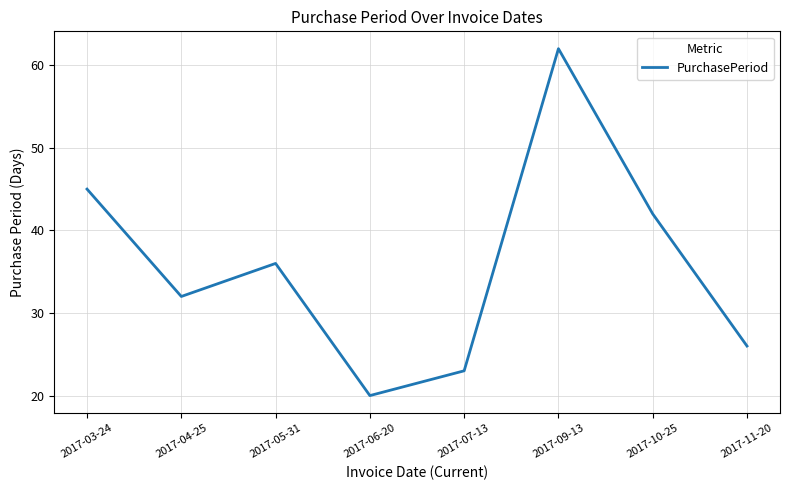

What is the change in value from 2017-05-31 to 2017-10-25?

+6